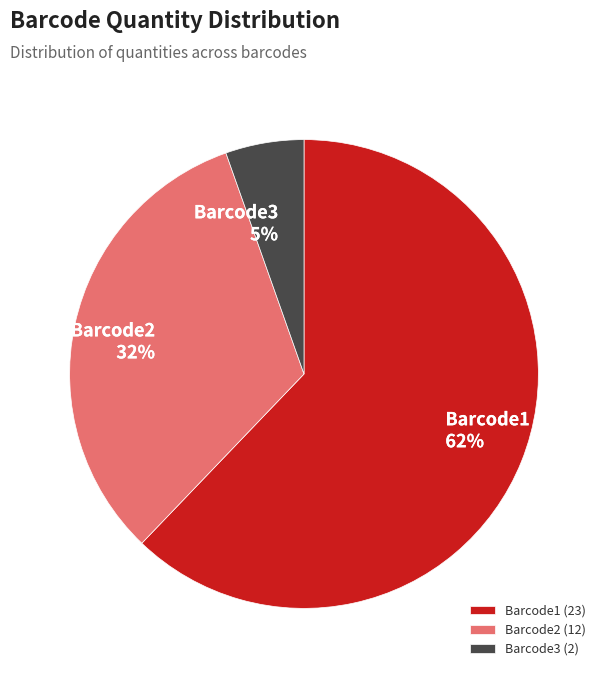

Which slice is the largest?

Barcode1